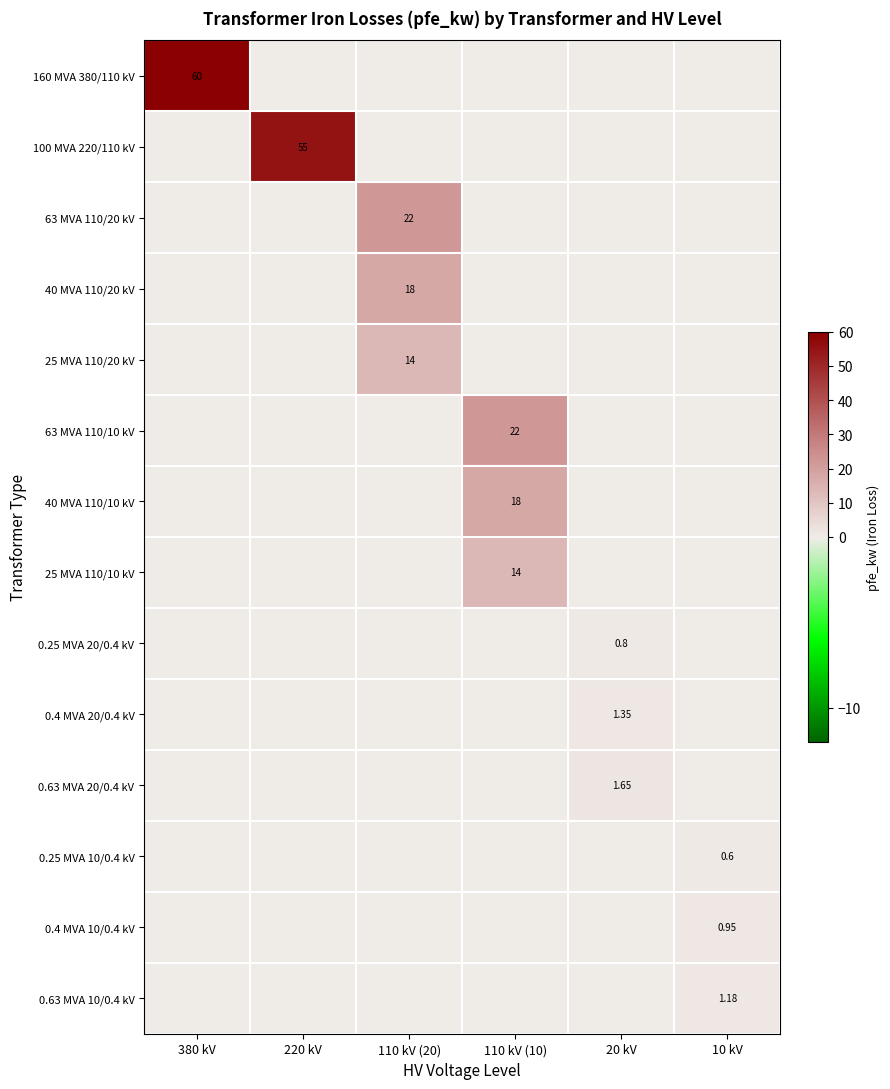

At which category is the sum across all series the highest?

380 kV